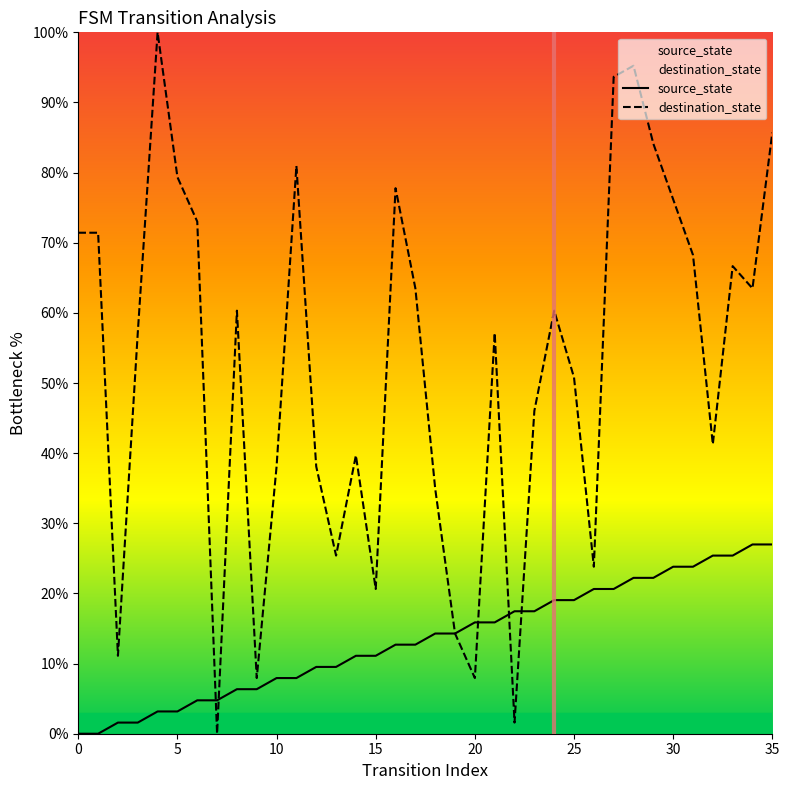

How many intersections are there between destination_state and source_state?

5